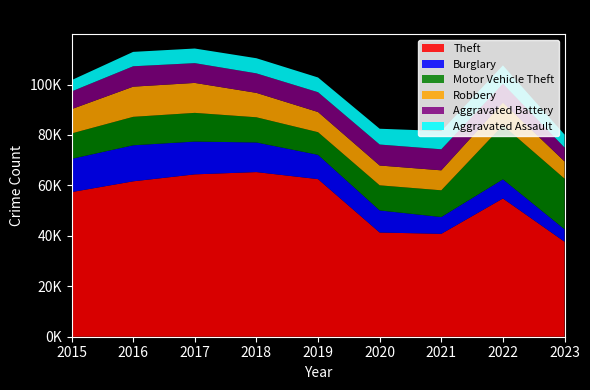

Reading left to right, extract all data points from this chart.

Theft: 2015=57350	2016=61621	2017=64386	2018=65287	2019=62492	2020=41321	2021=40800	2022=54823	2023=37665
Burglary: 2015=13184	2016=14289	2017=13001	2018=11747	2019=9638	2020=8758	2021=6659	2022=7593	2023=4935
Motor Vehicle Theft: 2015=10068	2016=11286	2017=11380	2018=9985	2019=8977	2020=9959	2021=10602	2022=21449	2023=20065
Robbery: 2015=9638	2016=11960	2017=11880	2018=9681	2019=7995	2020=7855	2021=7918	2022=8964	2023=6845
Aggravated Battery: 2015=7018	2016=8086	2017=7845	2018=7734	2019=7857	2020=8320	2021=8347	2022=7489	2023=5493
Aggravated Assault: 2015=4480	2016=5712	2017=5793	2018=6001	2019=5841	2020=6262	2021=7242	2022=7280	2023=5156